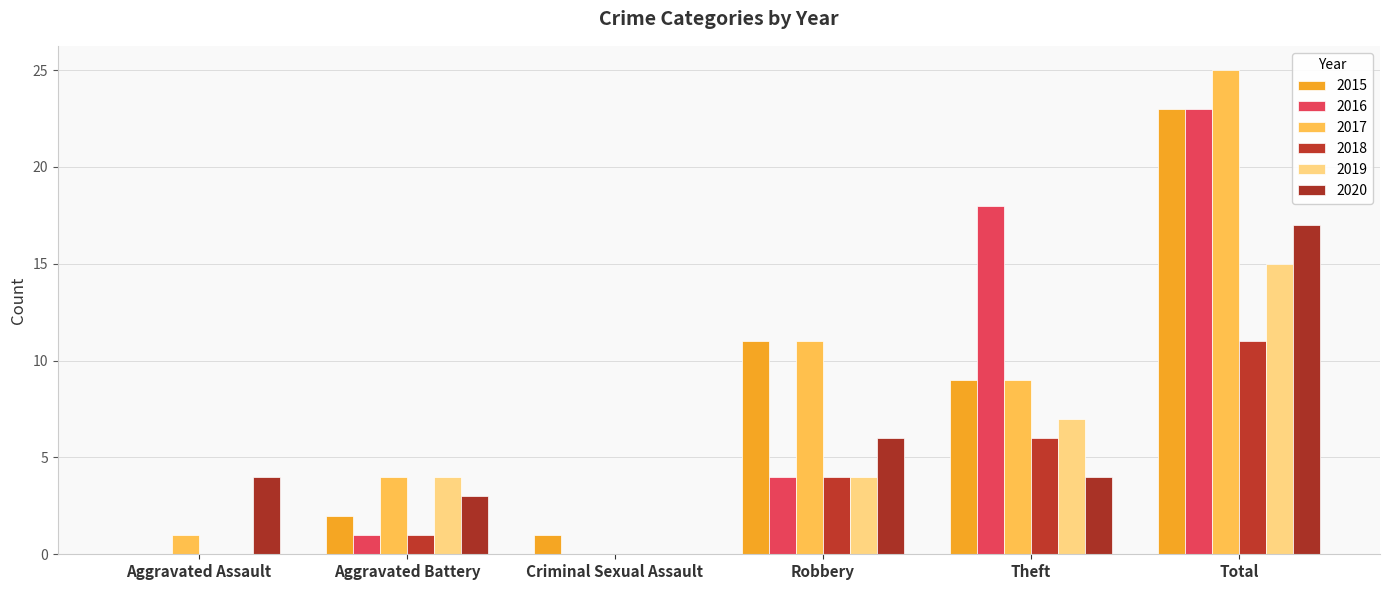

What is the difference between the 2017 values at Aggravated Assault and Total?

24